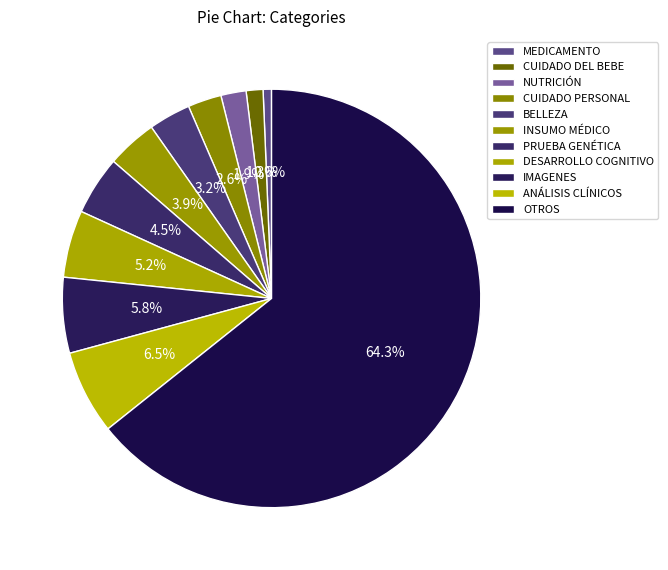

To the nearest percent, what is the combined percentage of NUTRICIÓN and BELLEZA?

5%